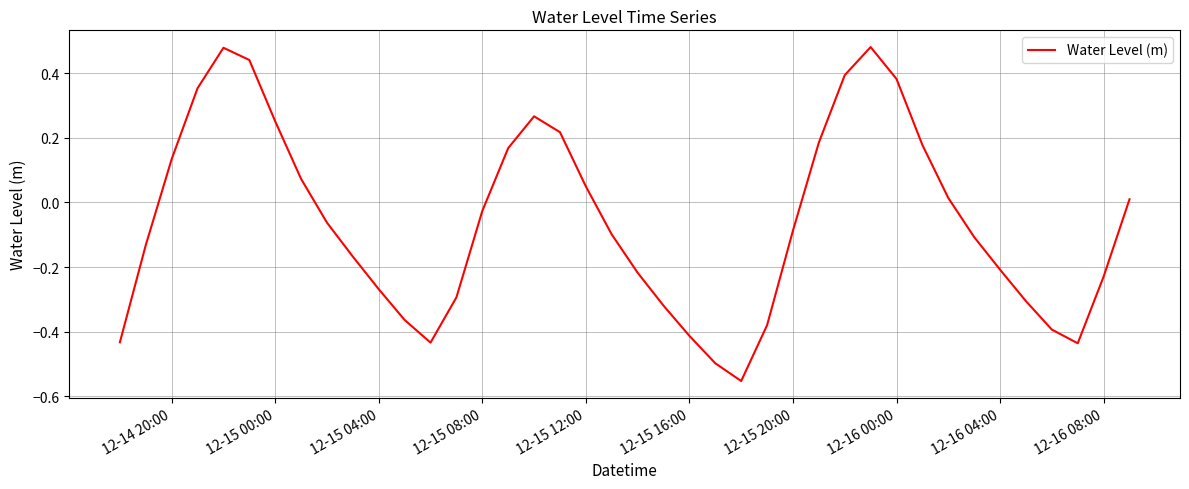

What is the difference between the maximum and minimum values?

1.0